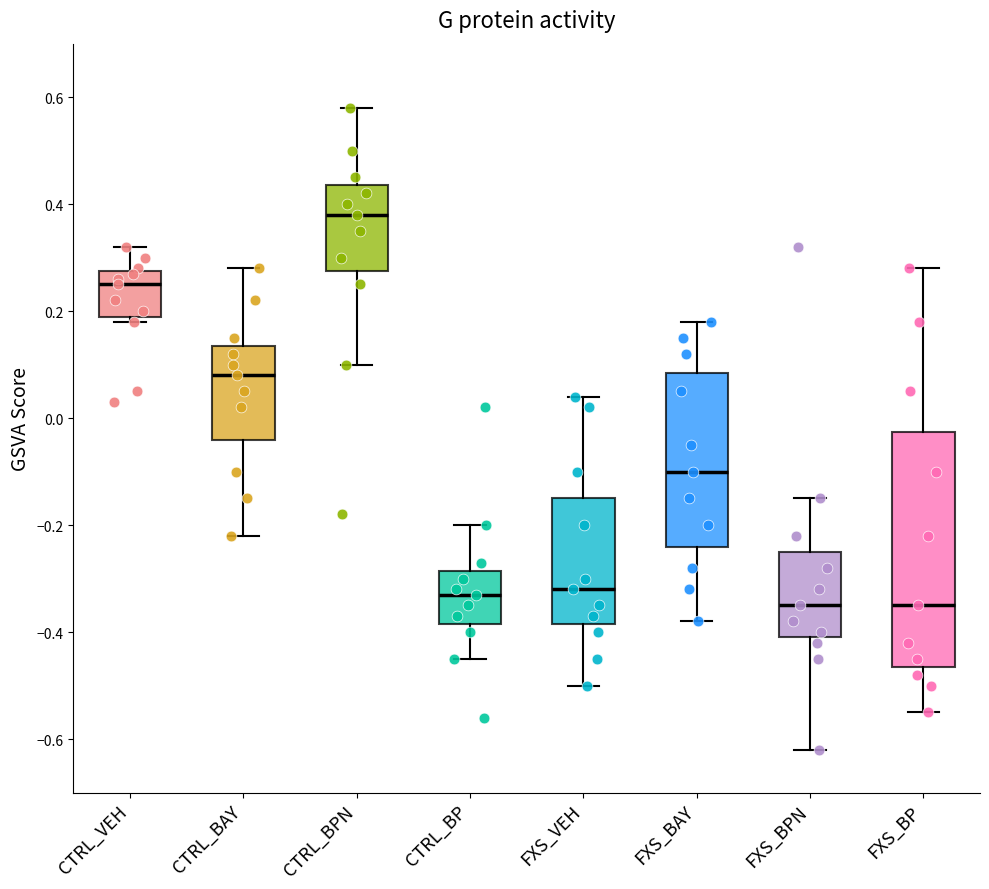

Which box is the tallest, from its lower edge to its upper edge?

FXS_BP